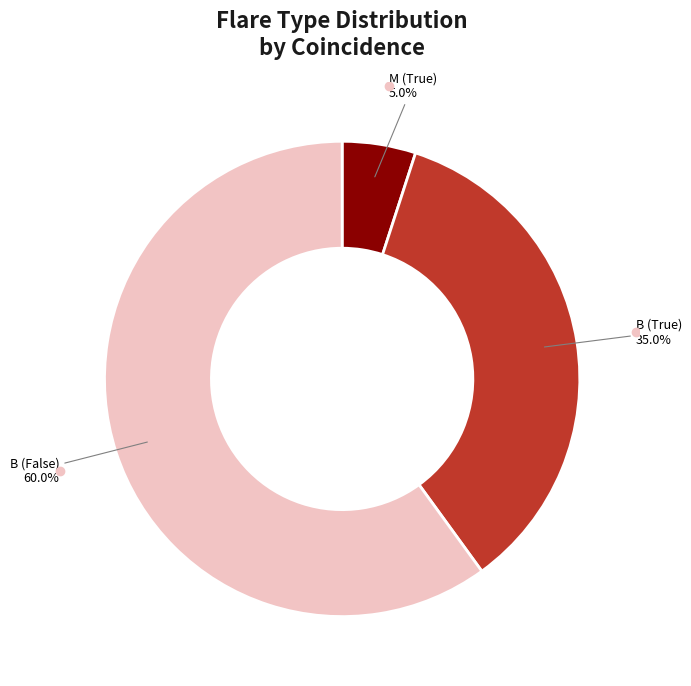

Is there a majority slice in this chart?

Yes